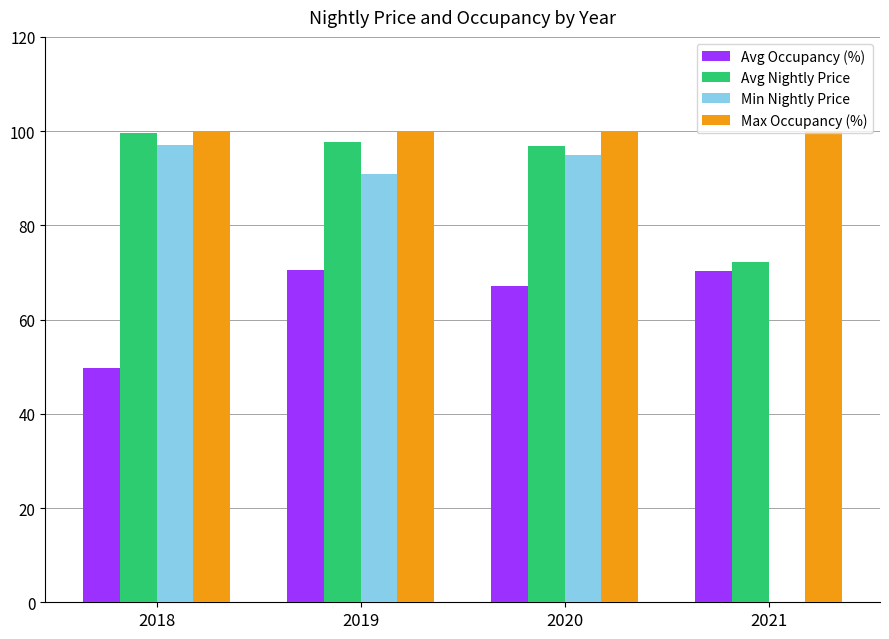

Is the value of Avg Occupancy (%) at 2020 greater than the value of Min Nightly Price at 2020?

No